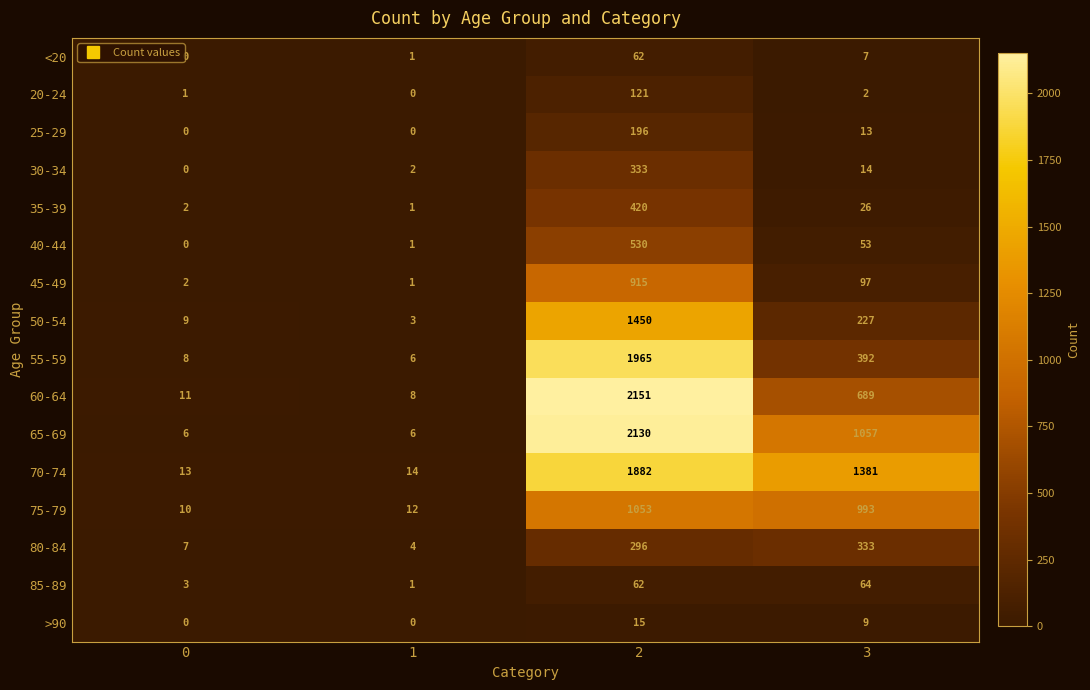

What is the sum of the 85-89 values at 1 and 0?

4